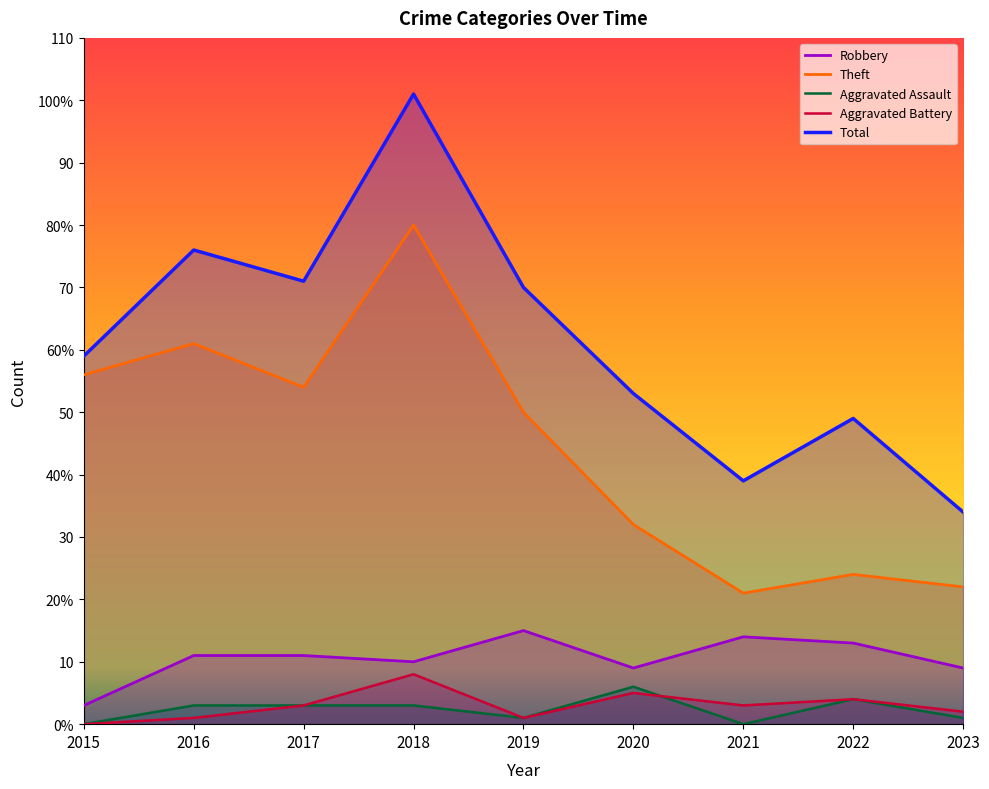

In Aggravated Battery, how many points are lower than both neighbors (excluding endpoints)?

2